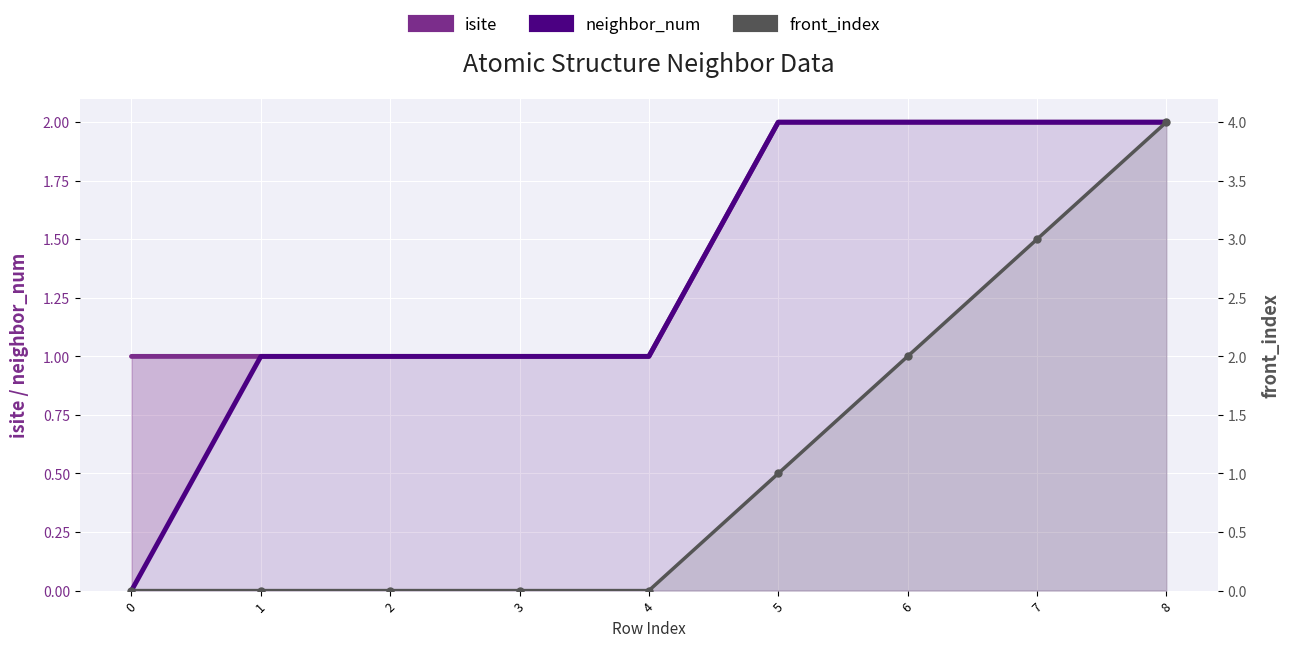

At which category is the sum across all series the highest?

8